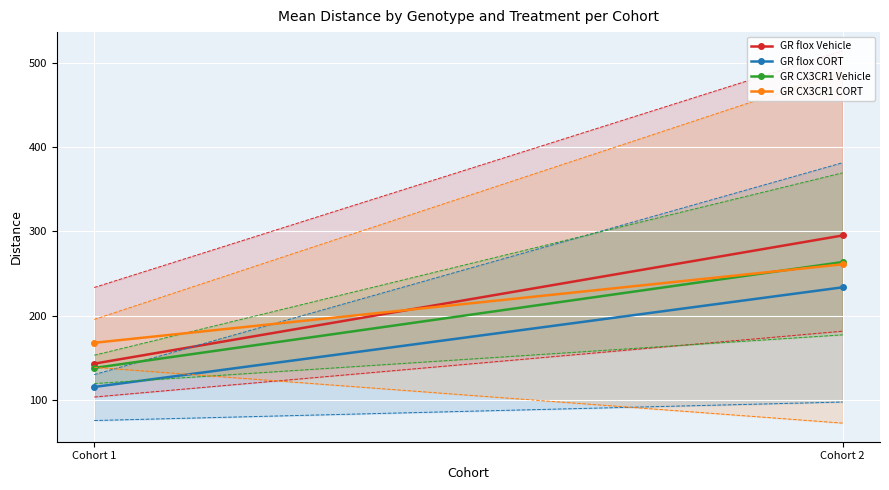

List the series in order of their peak value, lowest first.

GR flox CORT, GR CX3CR1 CORT, GR CX3CR1 Vehicle, GR flox Vehicle